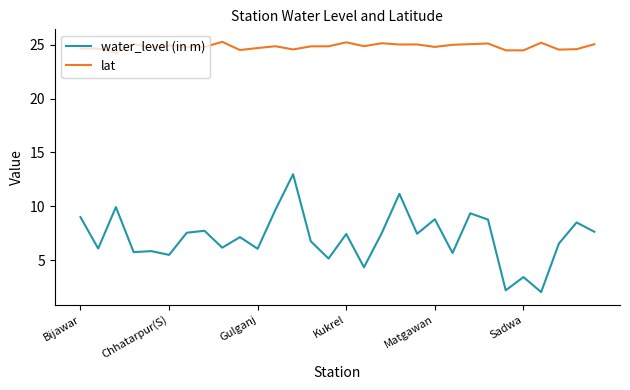

Which series has the widest spread of values?

water_level (in m)